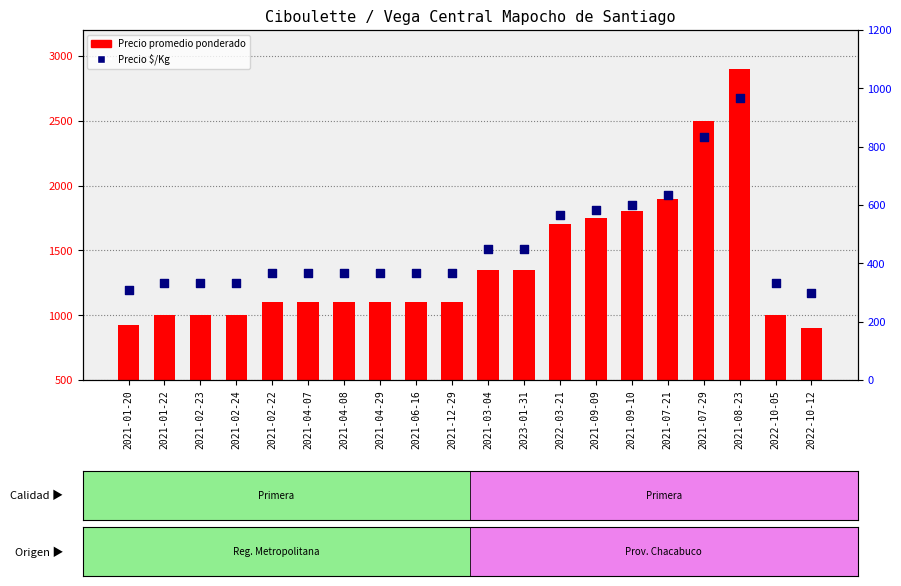

What is the total value across all series at 2021-04-07?

1467